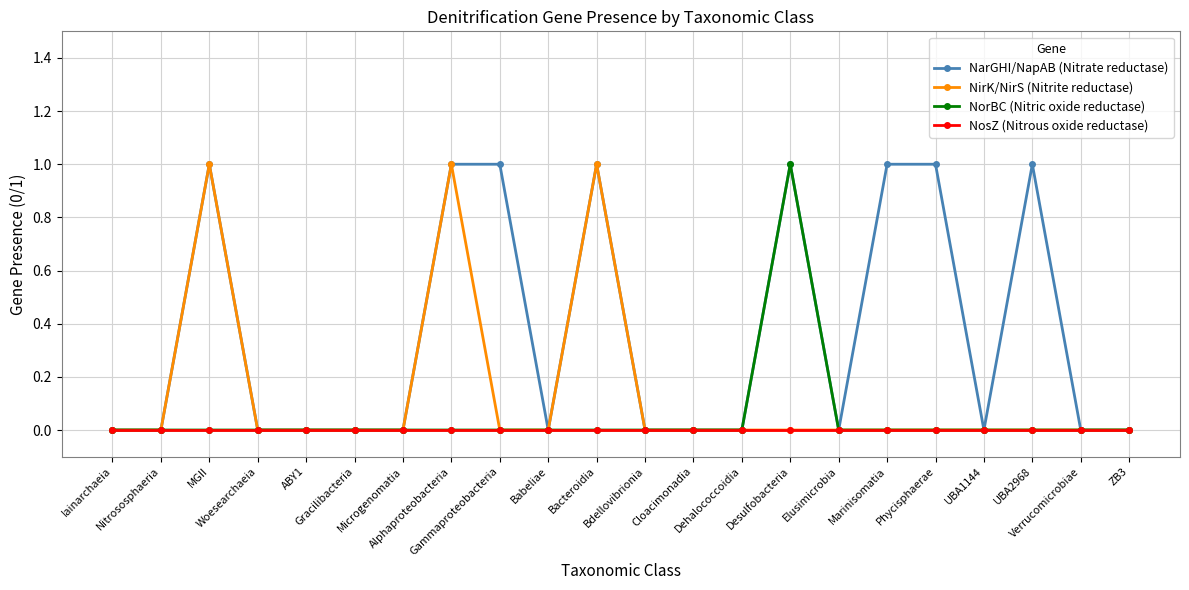

Reading left to right, extract all data points from this chart.

NarGHI/NapAB (Nitrate reductase): 0	0	1	0	0	0	0	1	1	0	1	0	0	0	1	0	1	1	0	1	0	0
NirK/NirS (Nitrite reductase): 0	0	1	0	0	0	0	1	0	0	1	0	0	0	0	0	0	0	0	0	0	0
NorBC (Nitric oxide reductase): 0	0	0	0	0	0	0	0	0	0	0	0	0	0	1	0	0	0	0	0	0	0
NosZ (Nitrous oxide reductase): 0	0	0	0	0	0	0	0	0	0	0	0	0	0	0	0	0	0	0	0	0	0